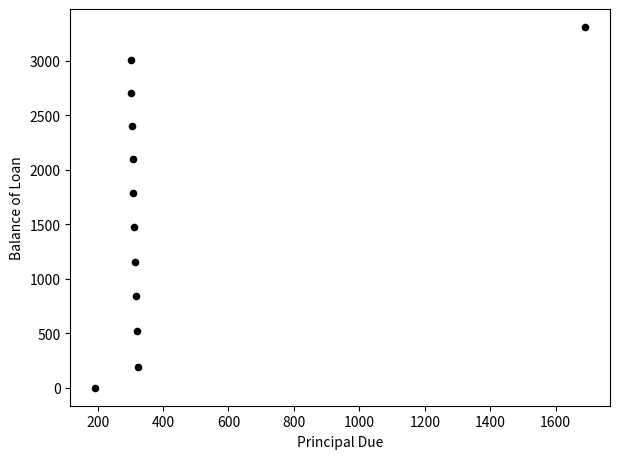

What is the range of Y values (max minus min)?

3309.0